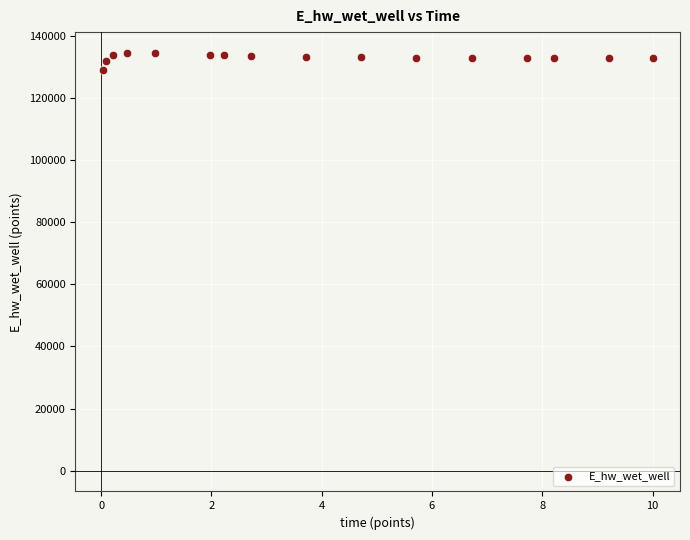

What is the range of X values (max minus min)?

10.0